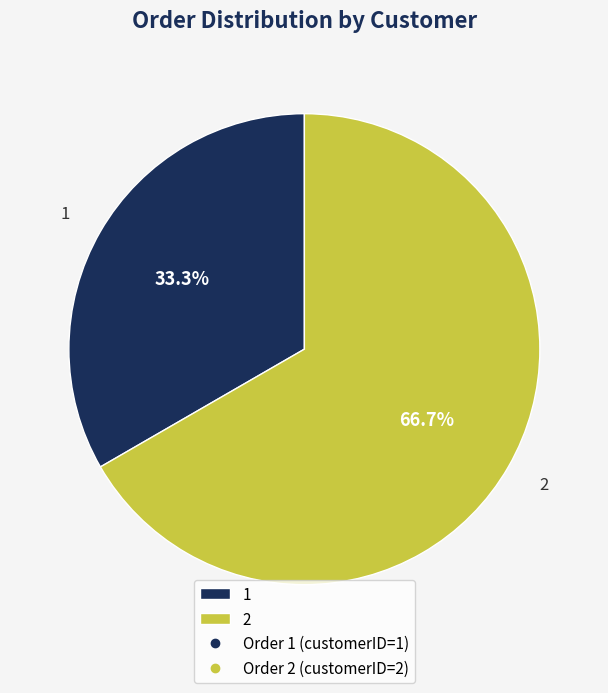

To the nearest percent, what portion does 2 represent?

67%